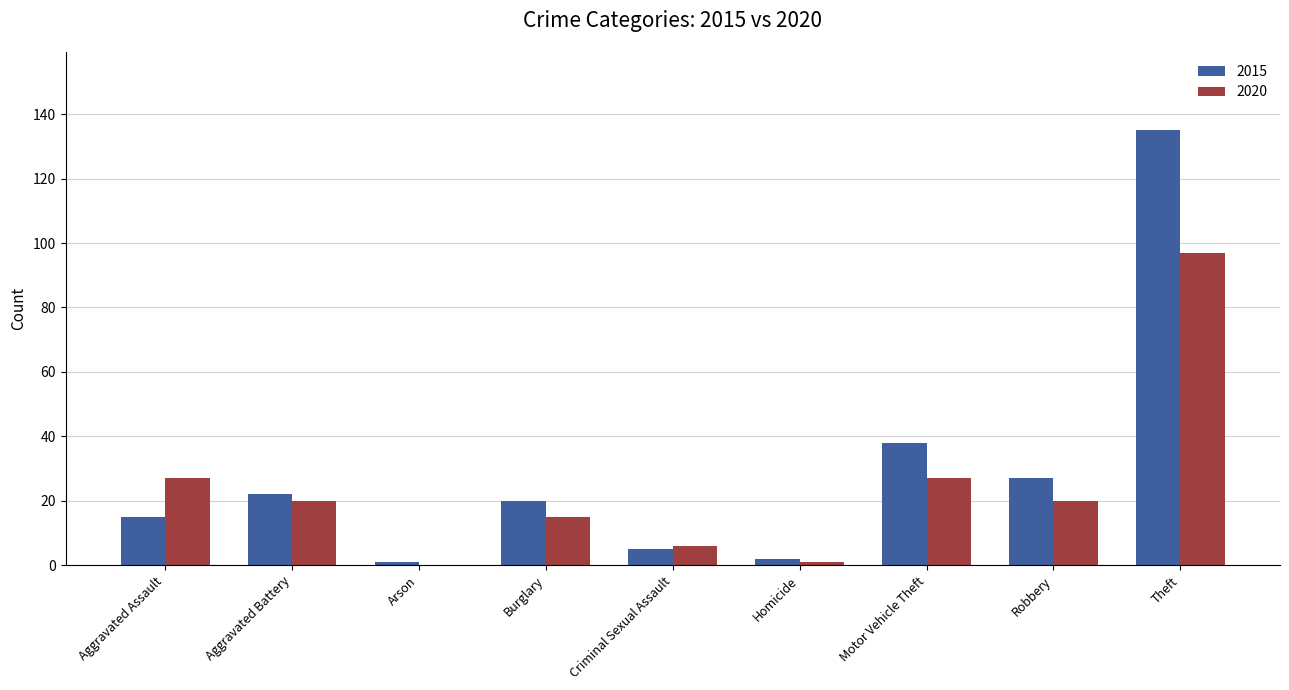

How many categories are shown in the chart?

9